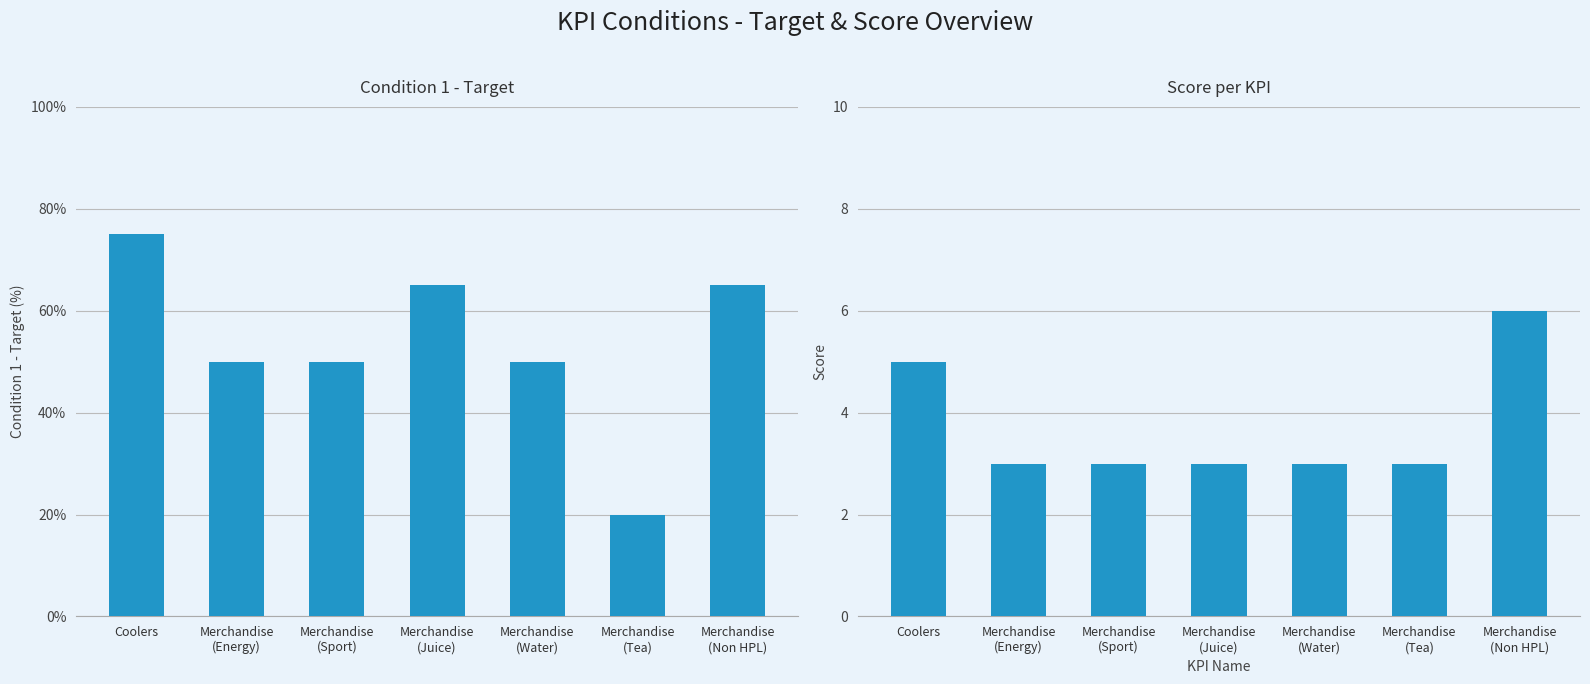

What are all the series names shown in the legend?

Condition 1 - Target, Score